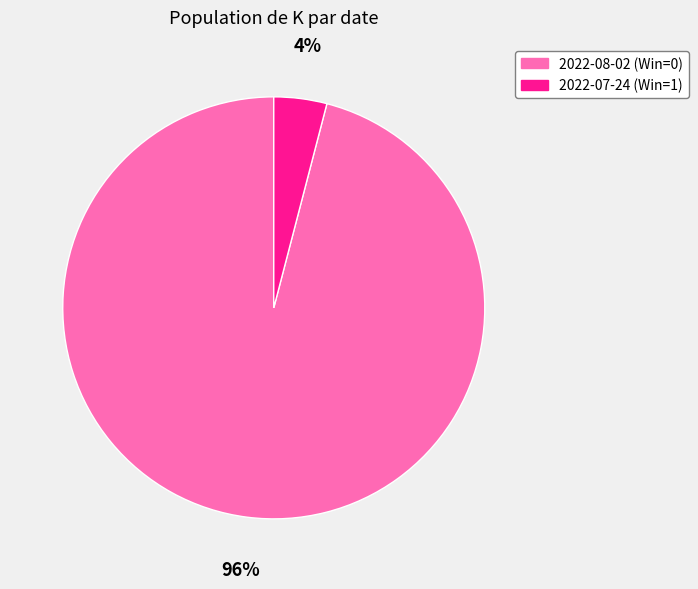

To the nearest percent, what is the combined percentage of 2022-08-02 (Win=0) and 2022-07-24 (Win=1)?

100%